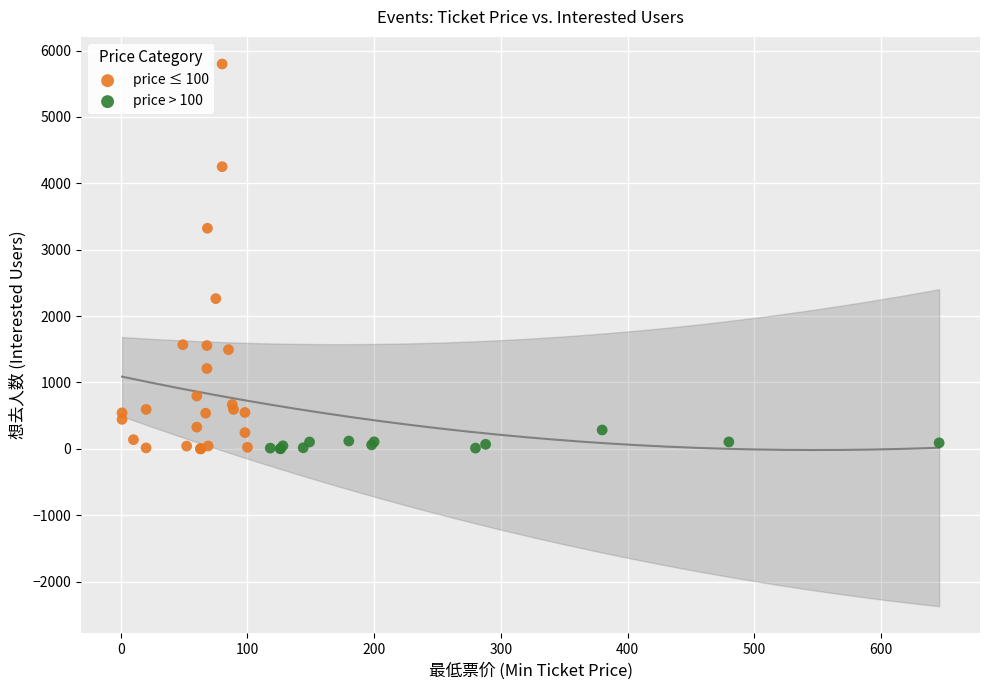

Which series has the largest Y range (max minus min)?

price ≤ 100